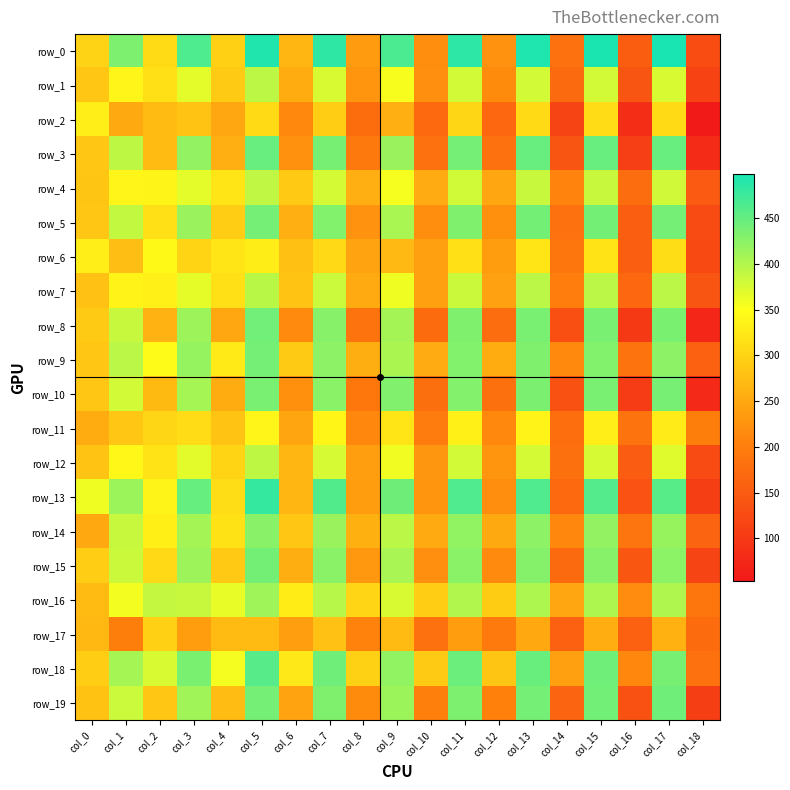

What is the difference between the maximum and minimum values in the row_15 series?

324.2